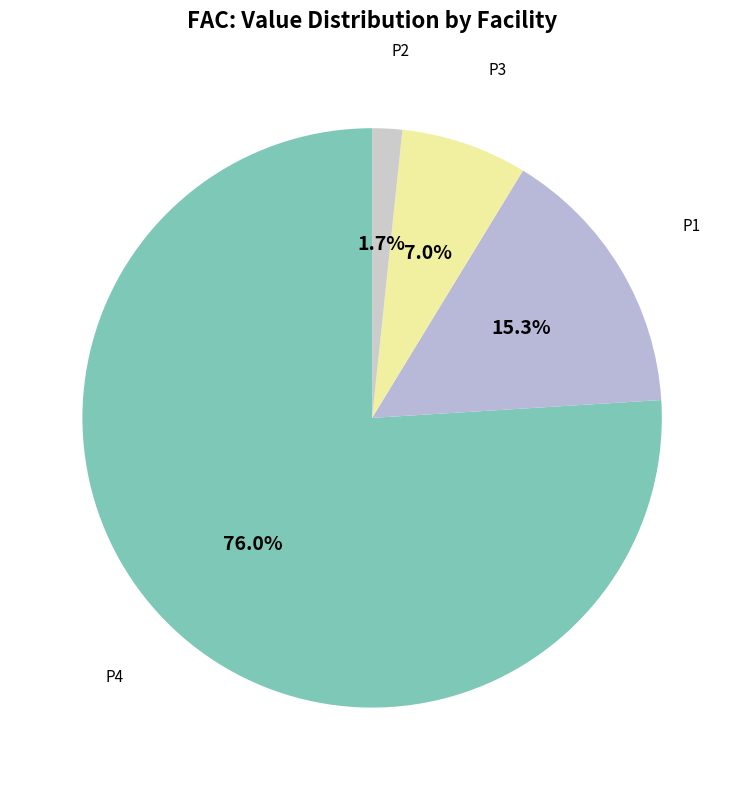

How many segments does this pie chart have?

4